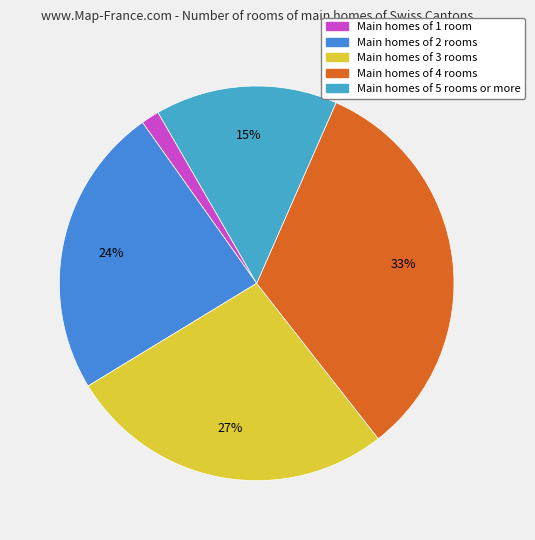

Is there a majority slice in this chart?

No